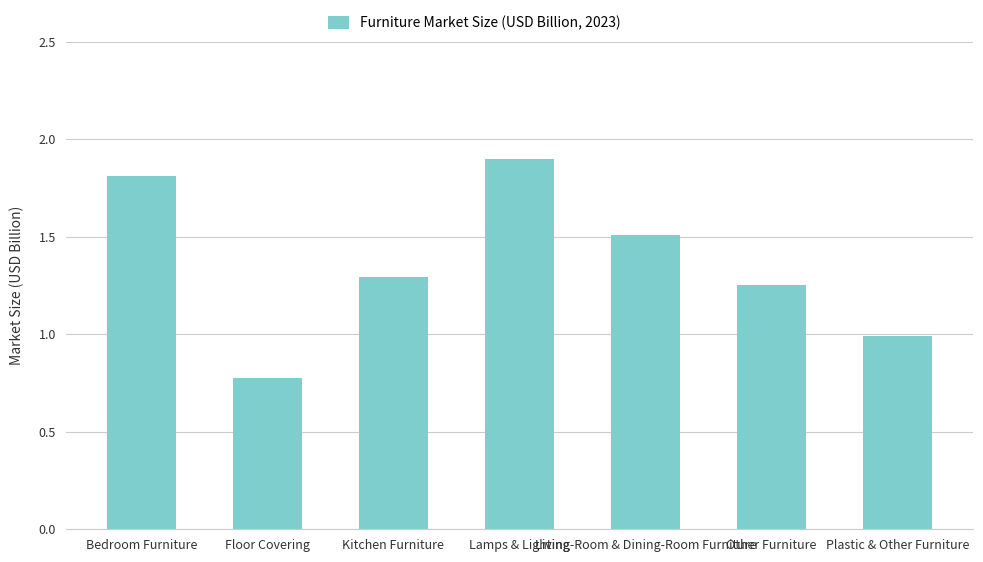

At which label is the value closest to 1?

Plastic & Other Furniture